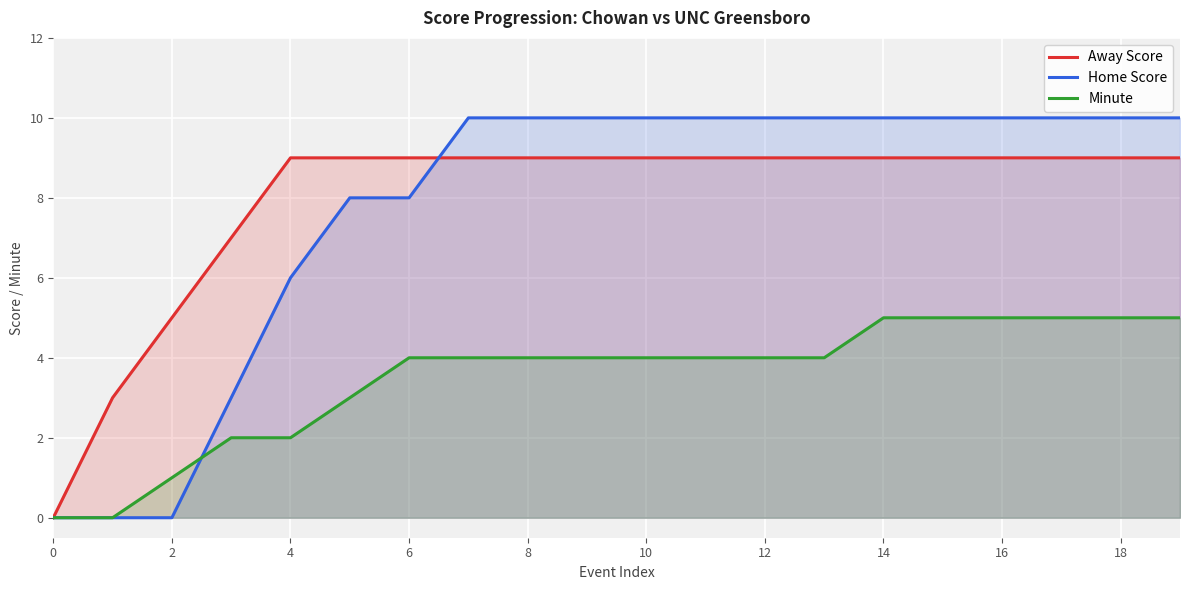

True or false: Away Score and Minute intersect in this chart.

False